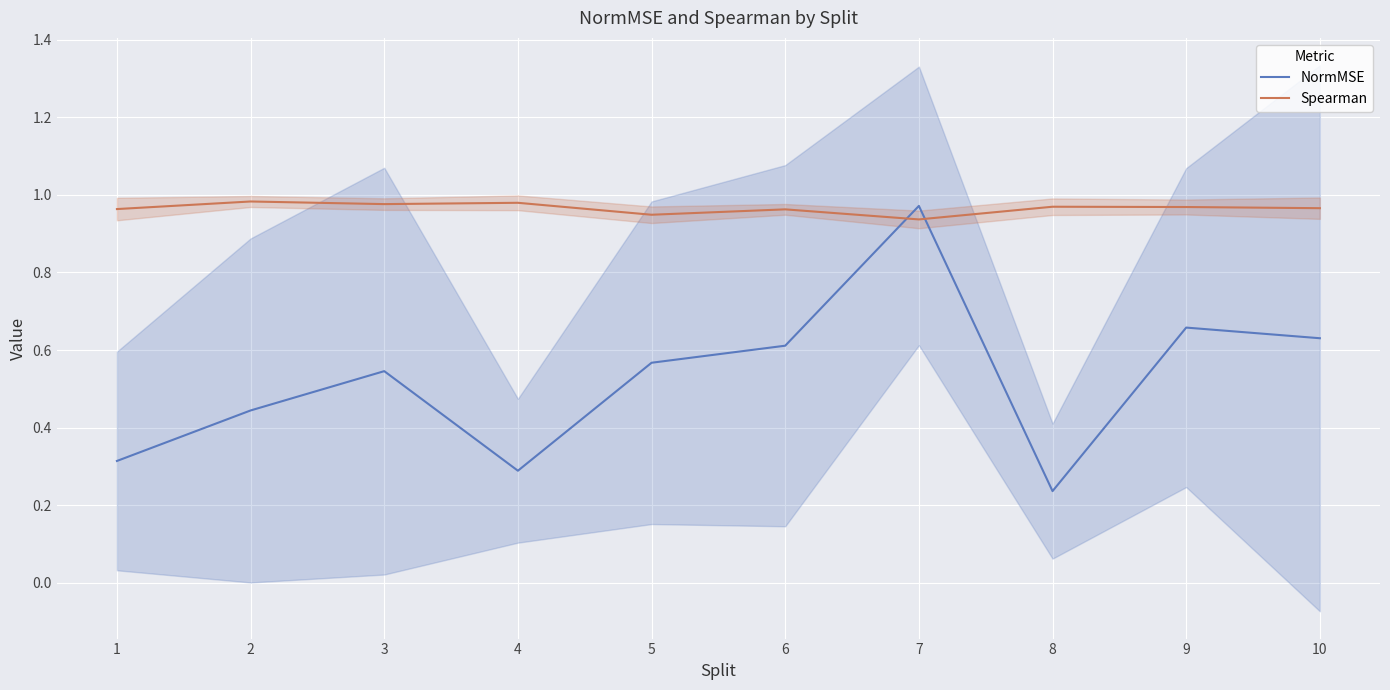

After their last crossing, which series has the higher values: Spearman or NormMSE?

Spearman